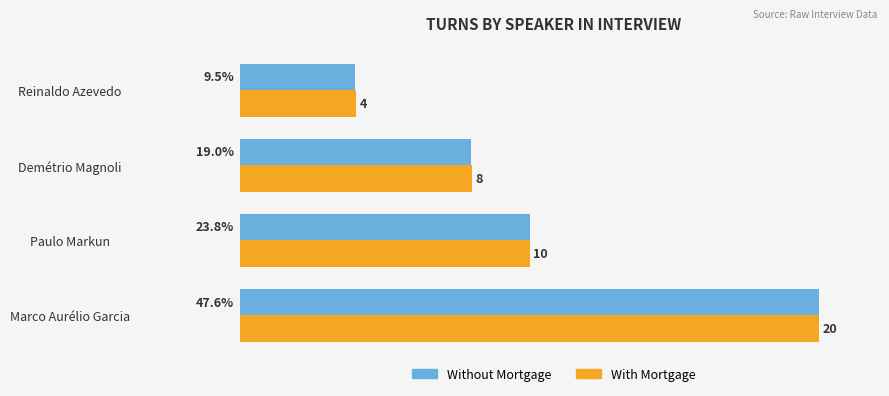

Is the value of Without Mortgage at Marco Aurélio Garcia greater than the value of With Mortgage at Demétrio Magnoli?

Yes